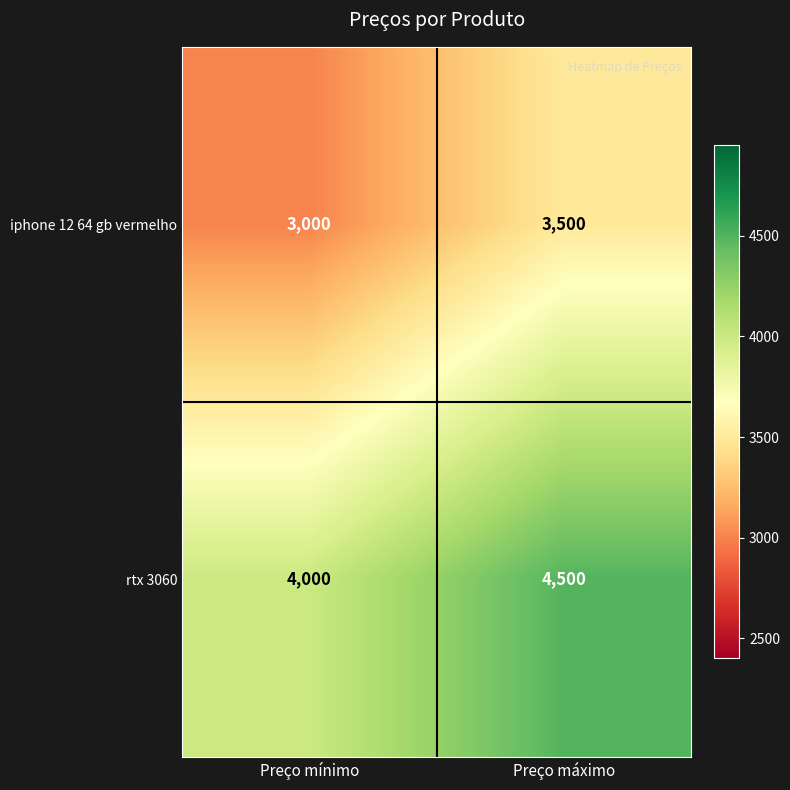

At how many categories does at least one series exceed 3552?

2